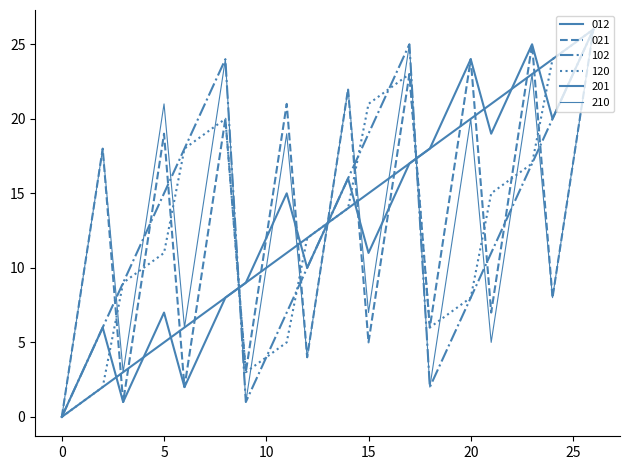

True or false: 210 has more than 1 points higher than both neighbors.

True